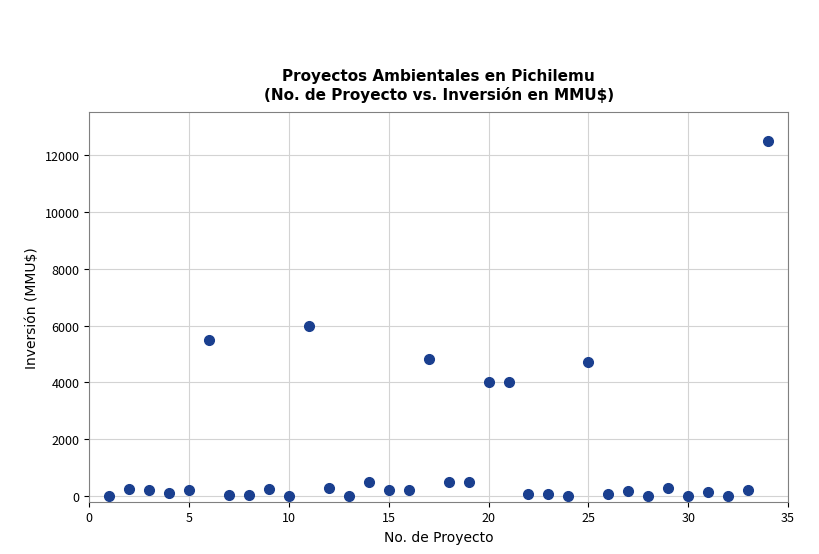

What is the range of Y values (max minus min)?

12500